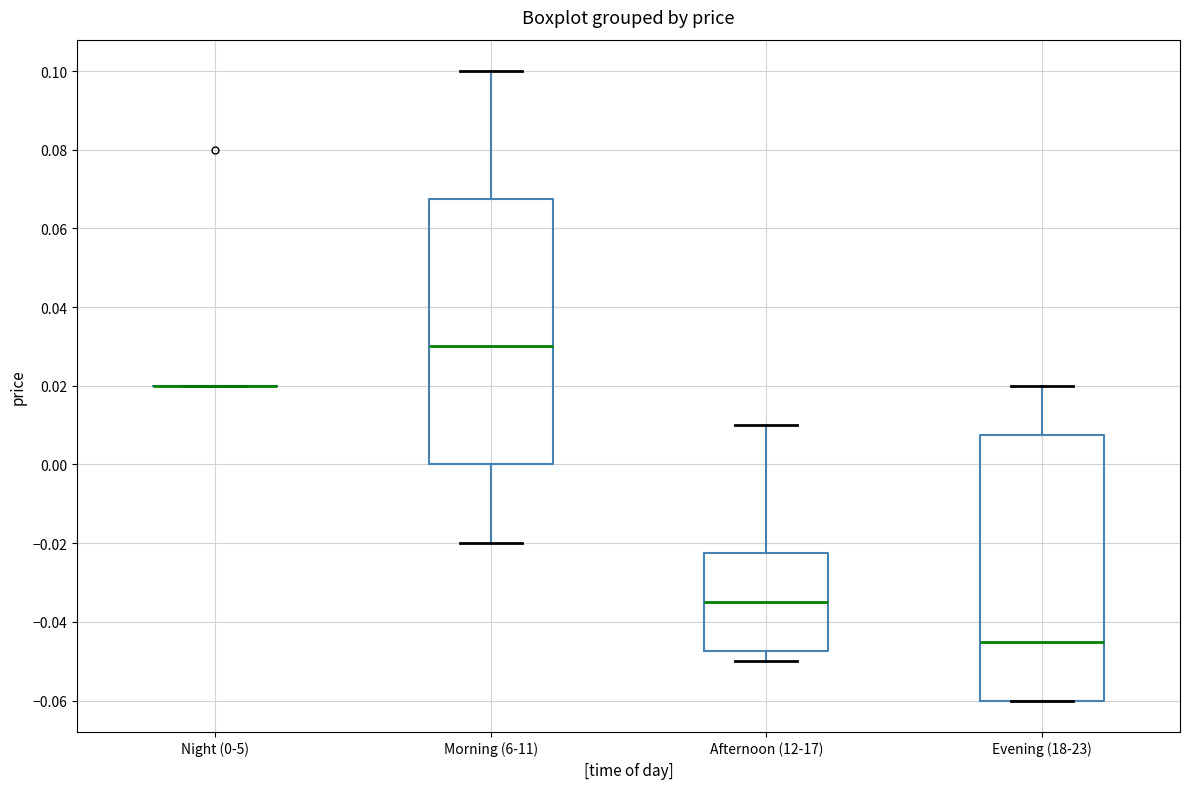

Reading left to right, read every box against the y-axis: the position of its median line, the range the box covers, and the ends of its whiskers. The values are not printed on the chart, so give them approximately, as read against the axis.

Night (0-5): box collapsed to a line at 0.020, whiskers 0.020 to 0.020
Morning (6-11): median 0.030, box 0.000 to 0.068, whiskers -0.020 to 0.100
Afternoon (12-17): median -0.034, box -0.048 to -0.022, whiskers -0.050 to 0.010
Evening (18-23): median -0.044, box -0.060 to 0.008, whiskers -0.060 to 0.020